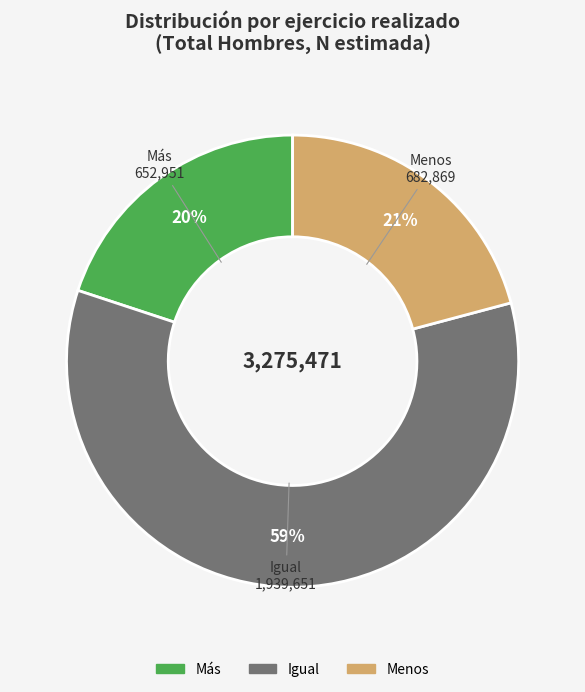

To the nearest percent, what portion does Más represent?

20%